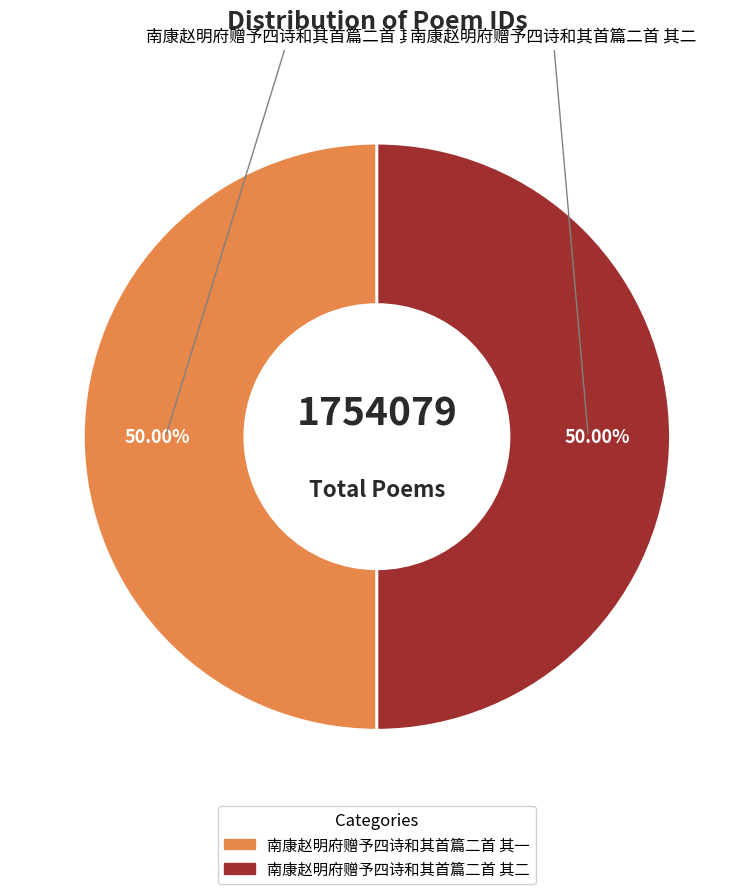

To the nearest percent, what percentage of the pie is 南康赵明府赠予四诗和其首篇二首 其一?

50%